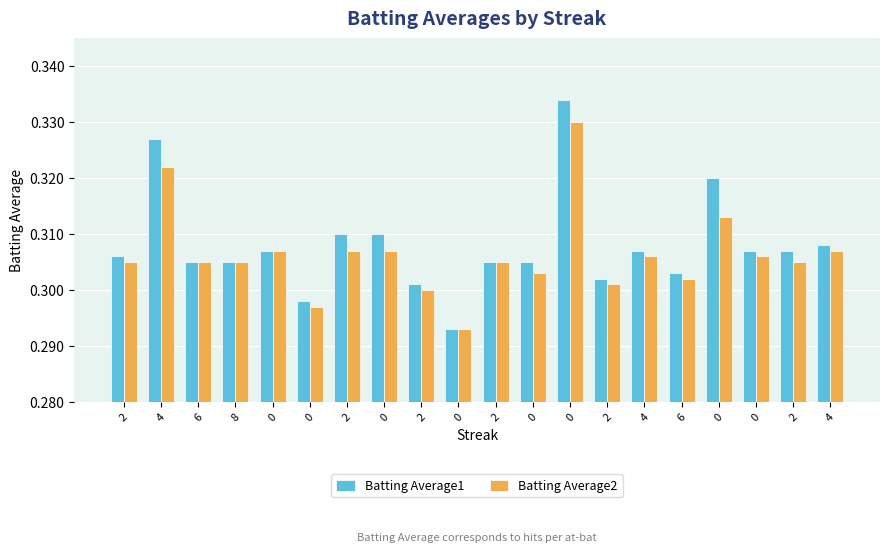

How many groups of bars are there?

20